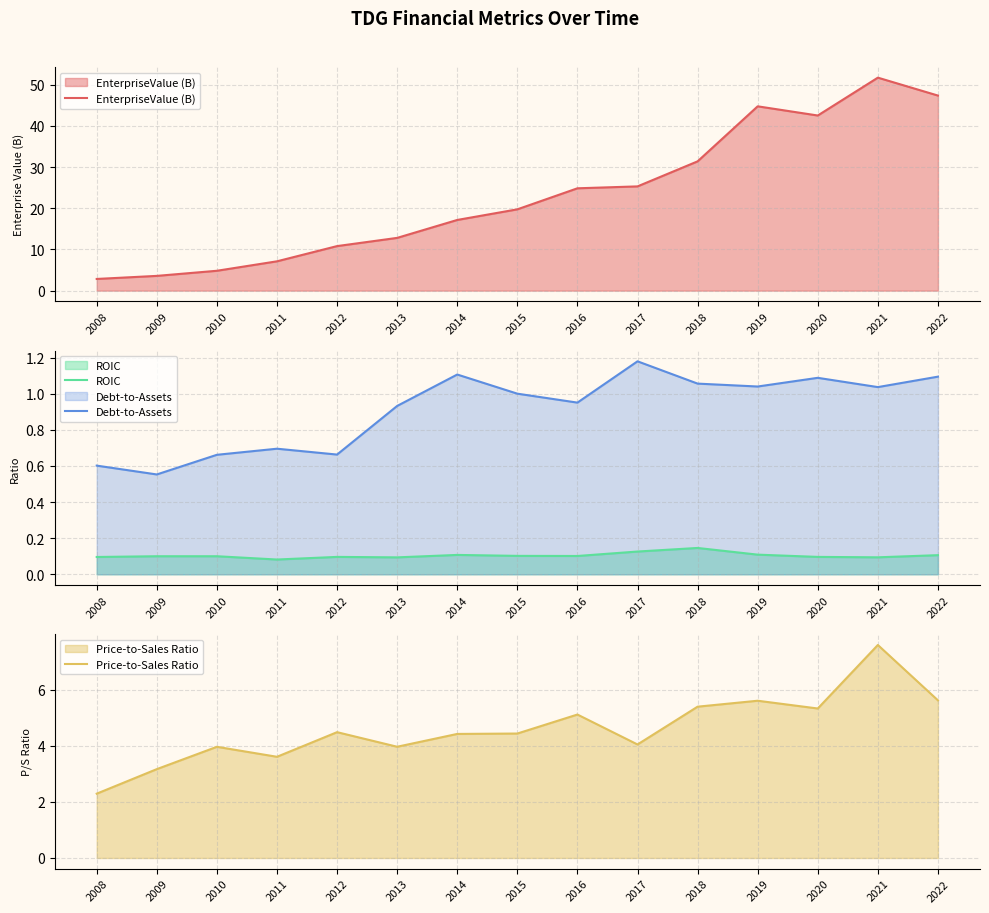

What are all the series names shown in the legend?

EnterpriseValue (B), ROIC, Debt-to-Assets, Price-to-Sales Ratio